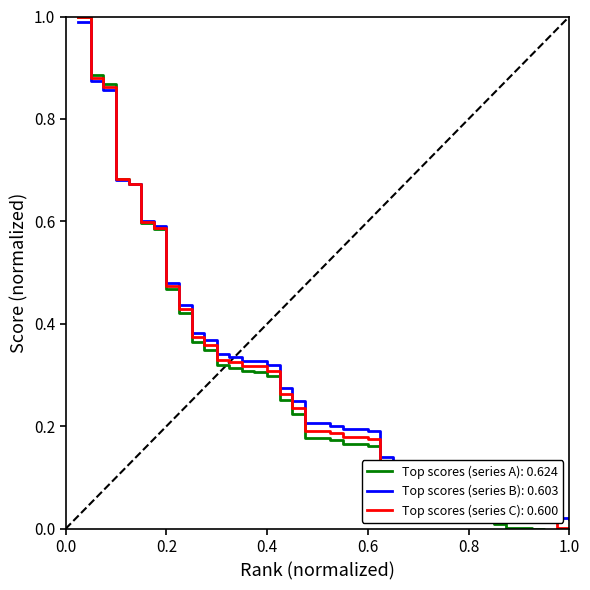

Does the chart have visible grid lines?

No